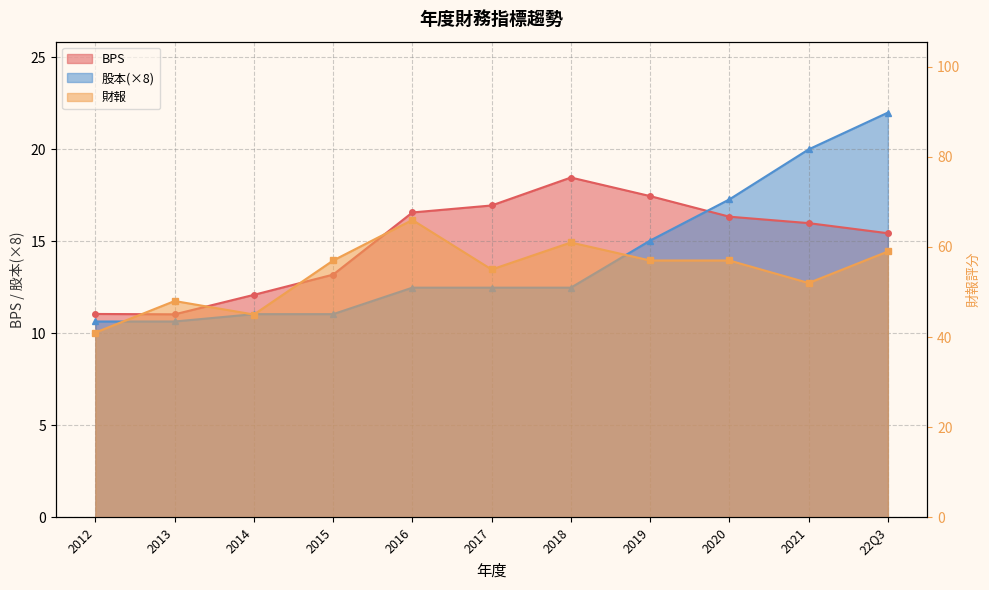

How many lines are shown in the chart?

3